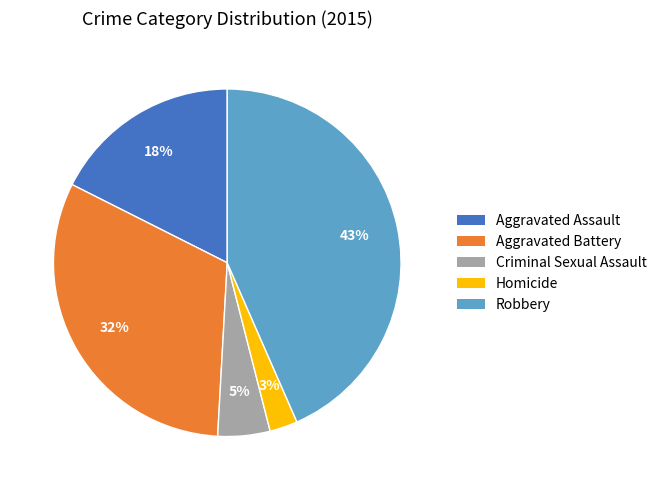

To the nearest percent, what is the average slice percentage?

20%